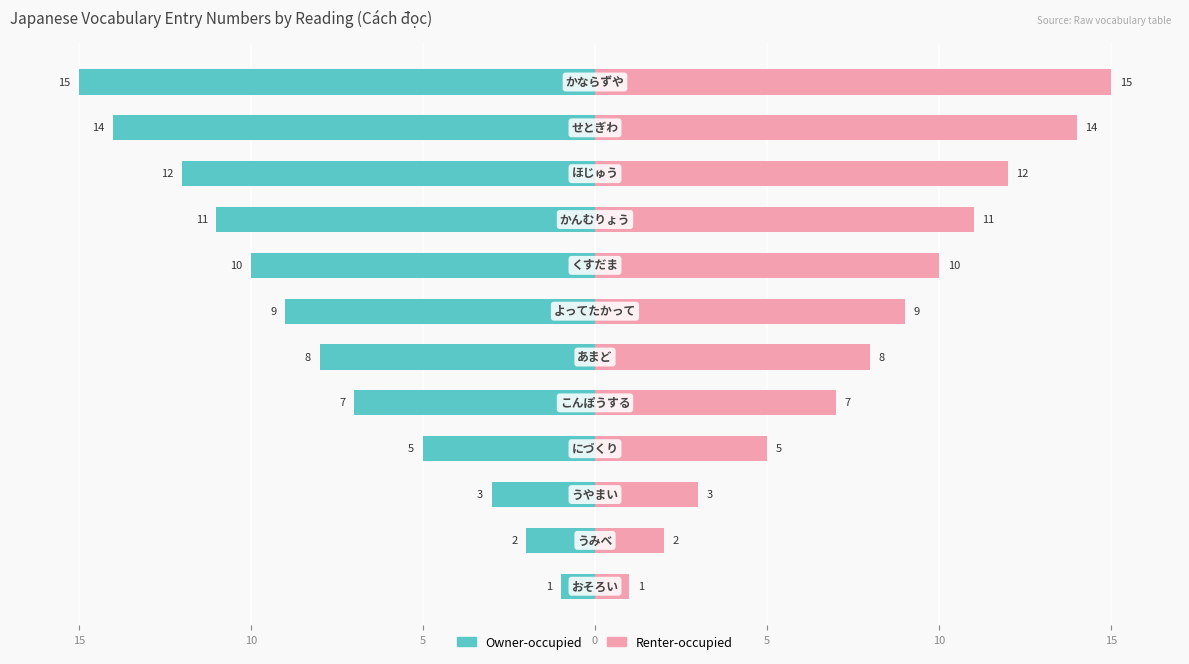

List the series in order of their peak value, highest first.

Renter-occupied, Owner-occupied